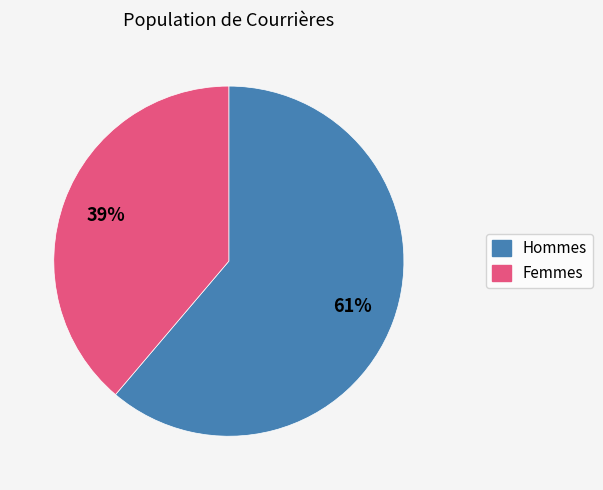

To the nearest percent, what is the difference between the largest and smallest slice percentages?

22%